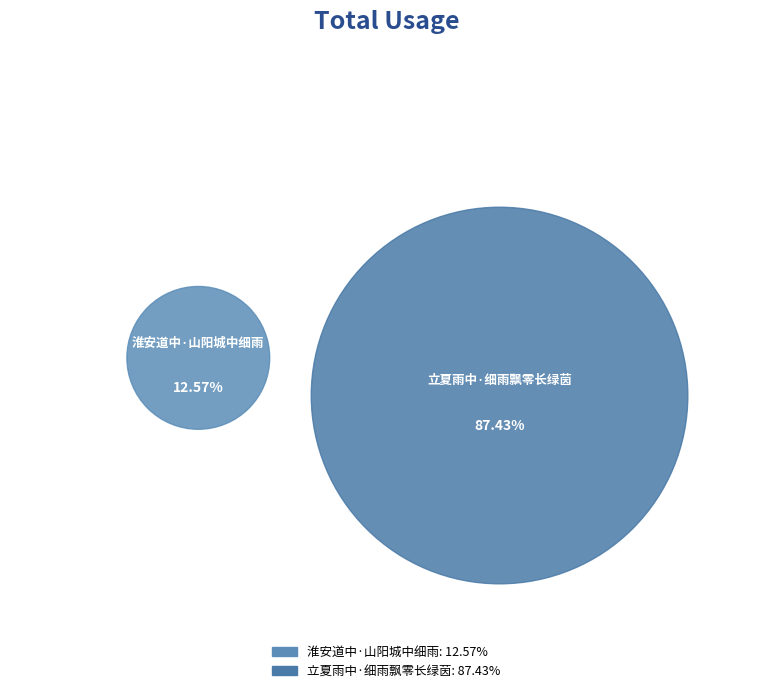

Count the number of slices in the pie.

2